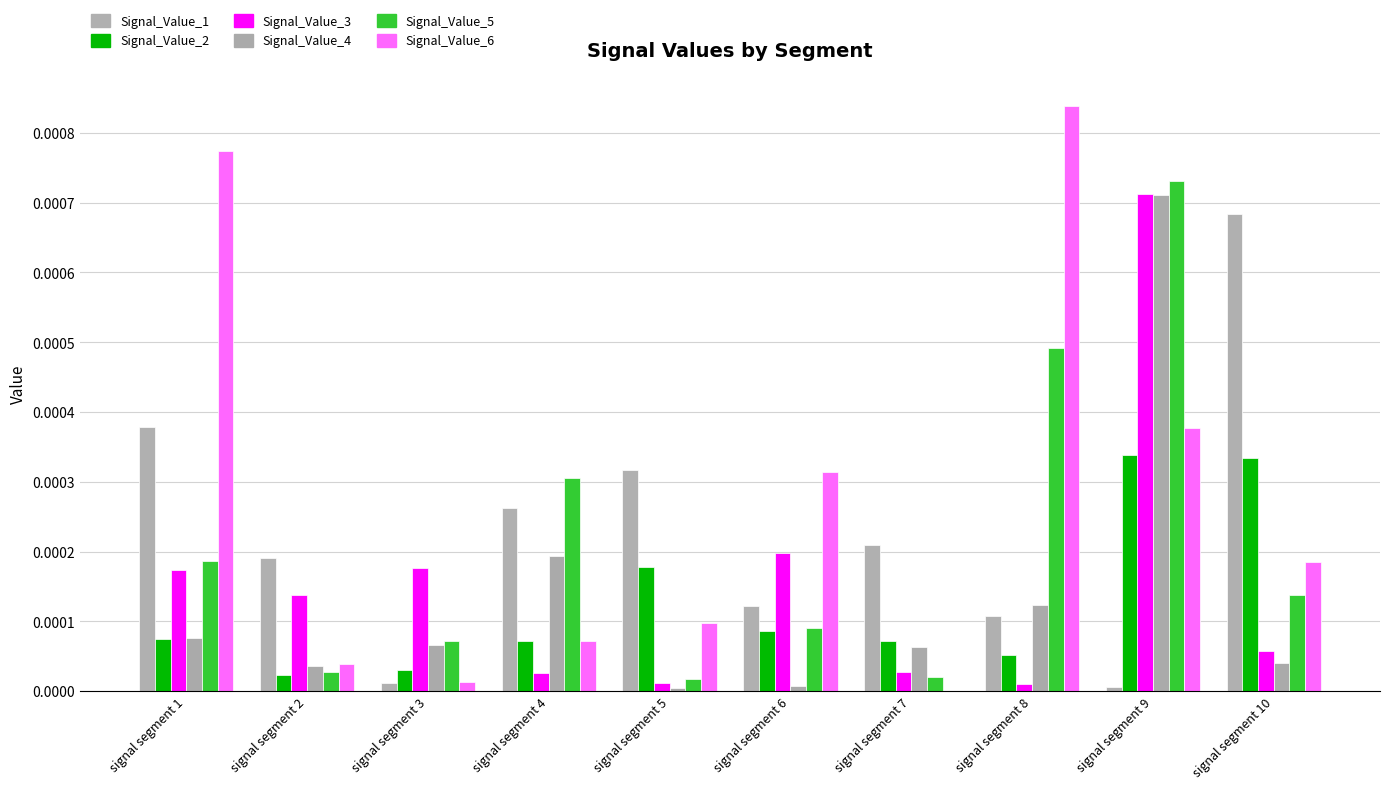

Is it true that Signal_Value_2 equals 0.0 at signal segment 9?

True